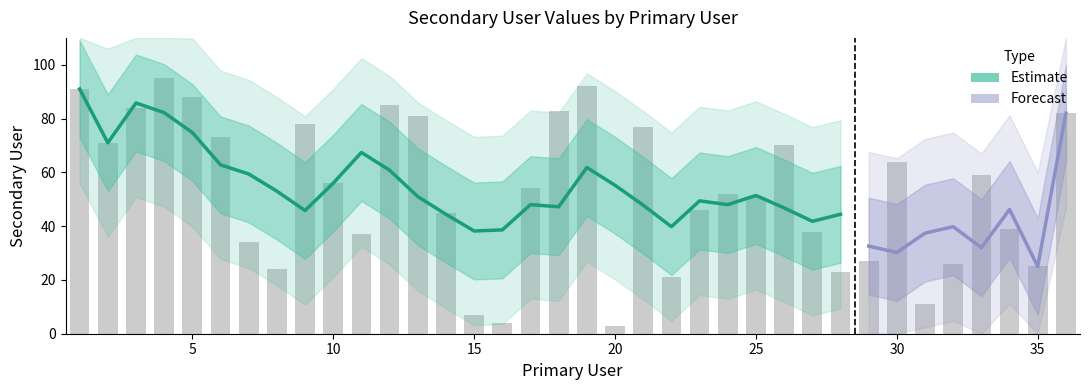

What is the value of the 26th bar from the left?

70